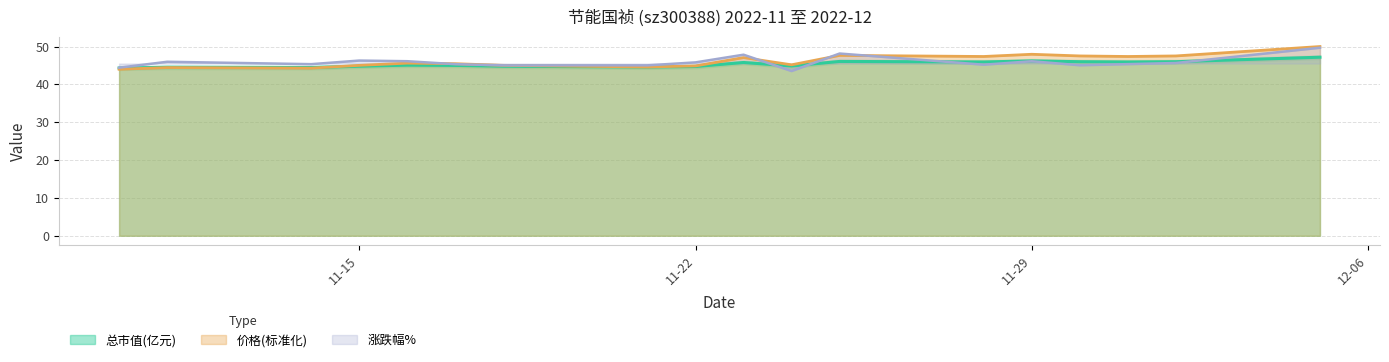

Where does the 价格 series first go above 45?

2022-11-16